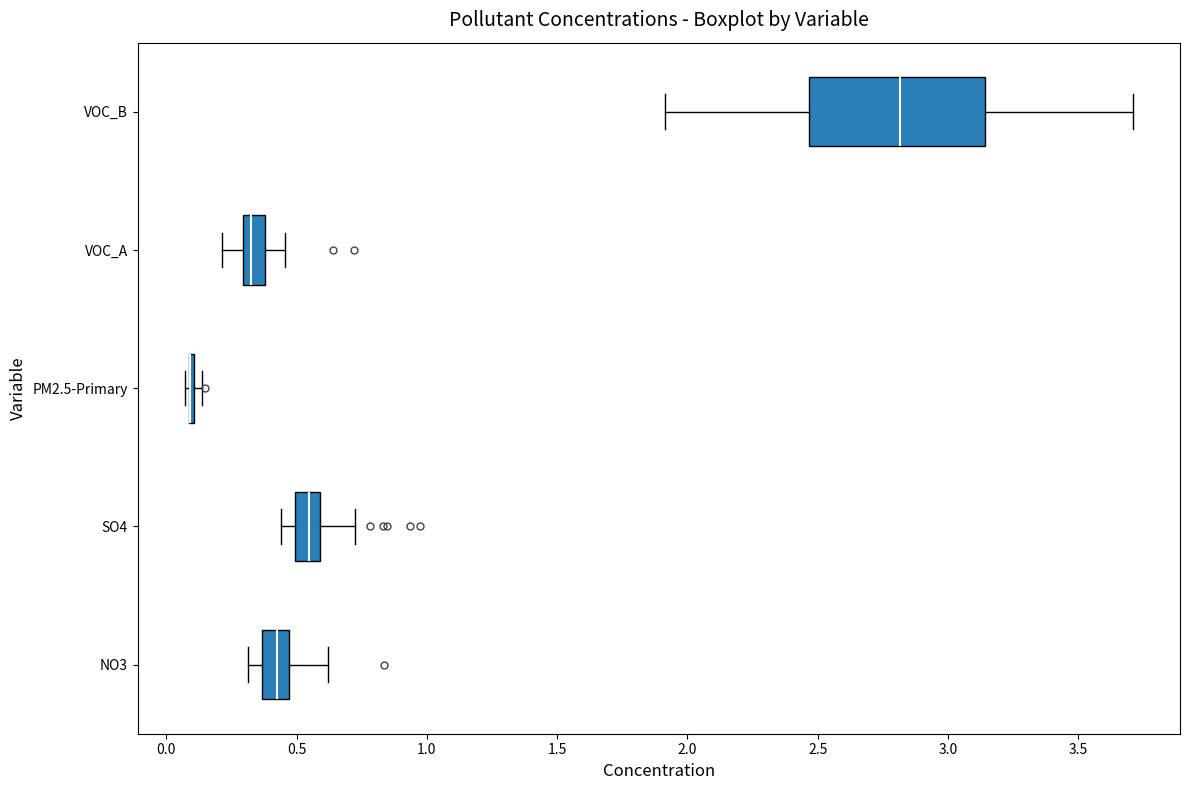

Reading bottom to top, transcribe this box plot: for each box, give where its median line is, the range the box spans, and where its two whiskers end, as read against the x-axis. The values are not printed on the chart, so give them approximately, as read against the axis.

NO3: median 0.40, box 0.35 to 0.45, whiskers 0.30 to 0.60
SO4: median 0.55, box 0.50 to 0.60, whiskers 0.45 to 0.75
PM2.5-Primary: box collapsed to a line at 0.10, whiskers 0.05 to 0.15
VOC_A: median 0.30 (just right of the box's left edge), box 0.30 to 0.40, whiskers 0.20 to 0.45
VOC_B: median 2.80, box 2.45 to 3.15, whiskers 1.90 to 3.70